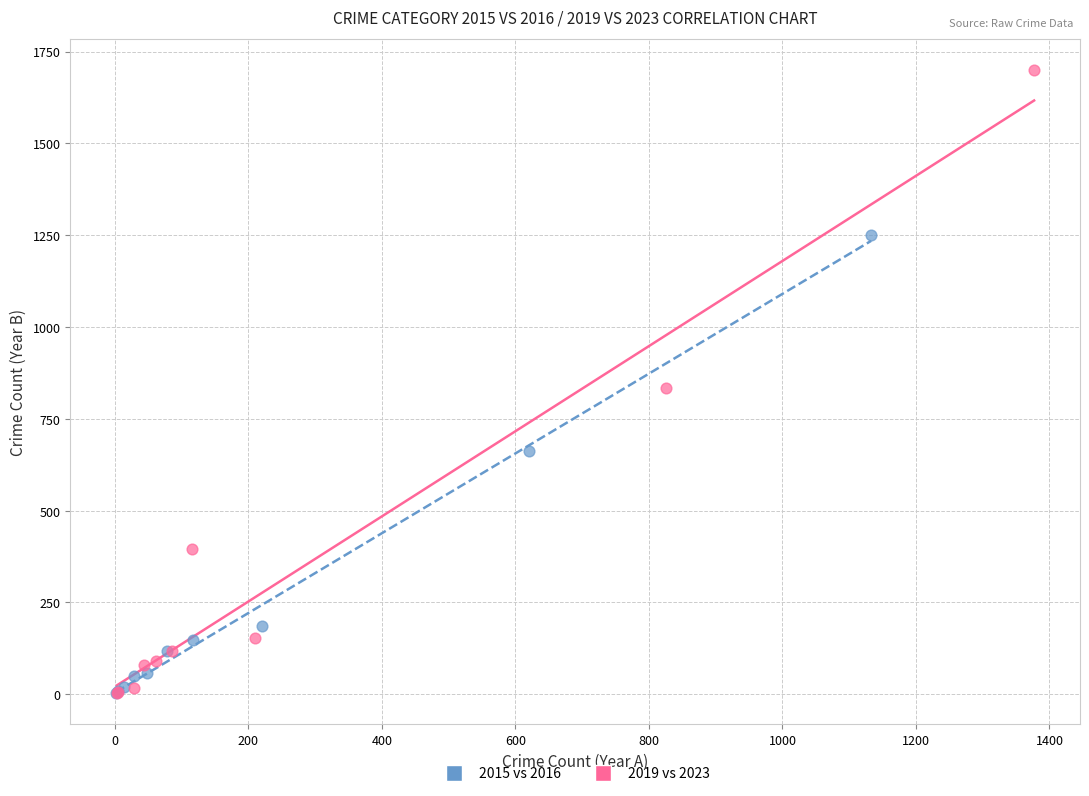

Which series reaches the maximum Y coordinate?

2019 vs 2023